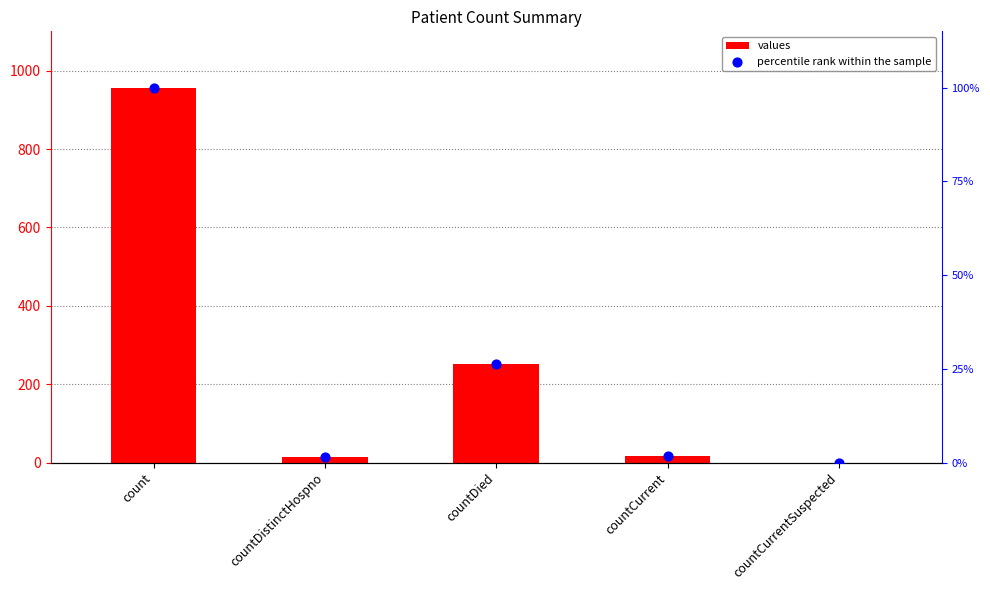

Which series reaches the maximum Y coordinate?

values